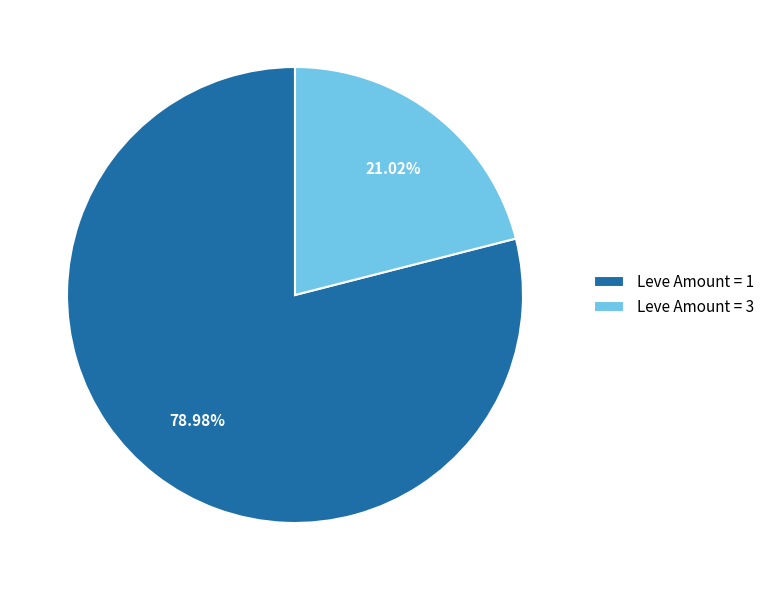

Do Leve Amount = 3 and Leve Amount = 1 together represent more than half of the pie?

Yes